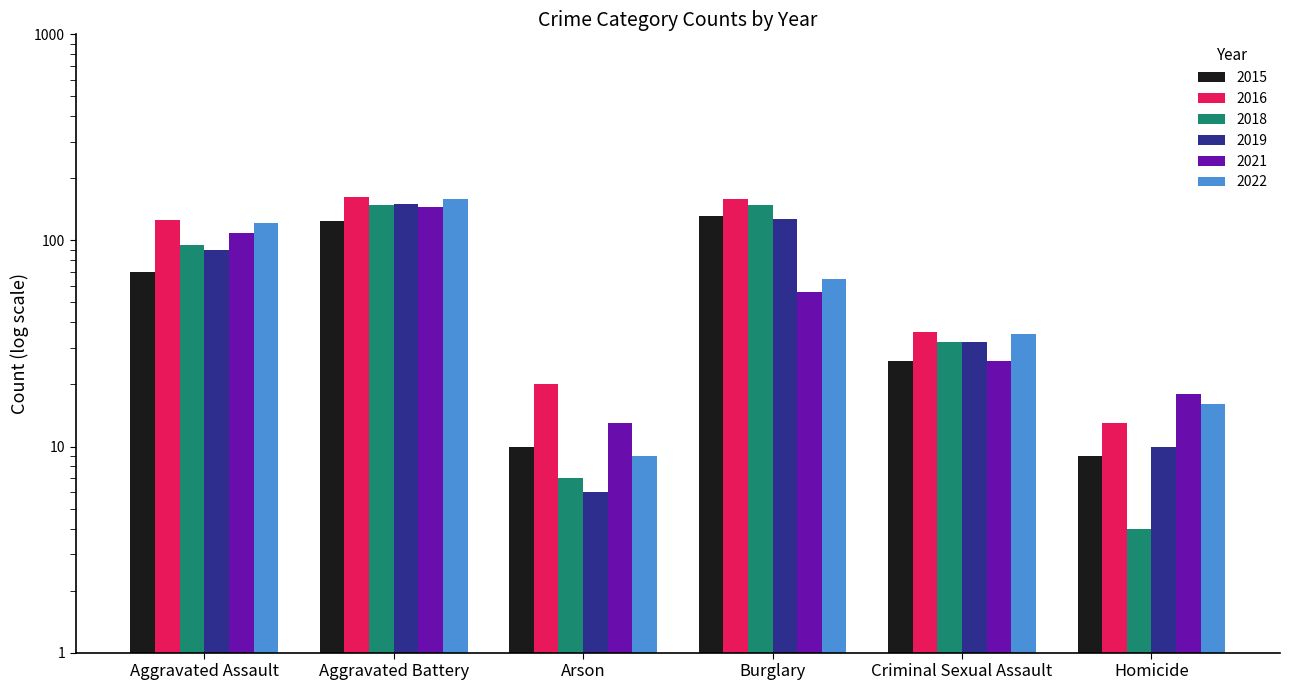

What is the label of the 2nd bar from the right?

Criminal Sexual Assault